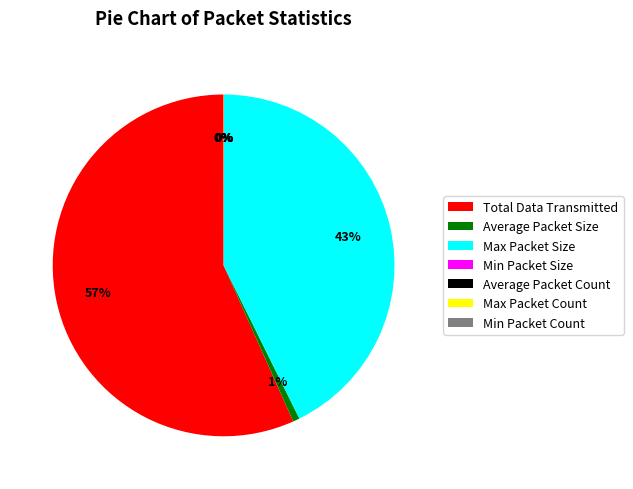

Is the sum of Total Data Transmitted and Average Packet Size greater than half?

Yes